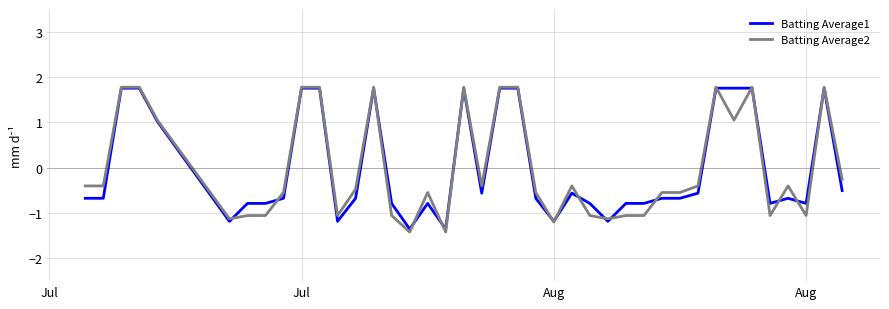

What is the minimum value for Batting Average2?

-1.4